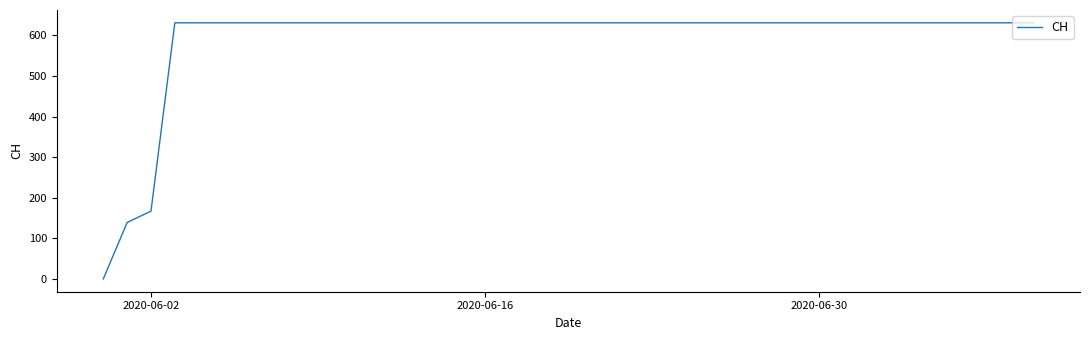

What is the average value?

591